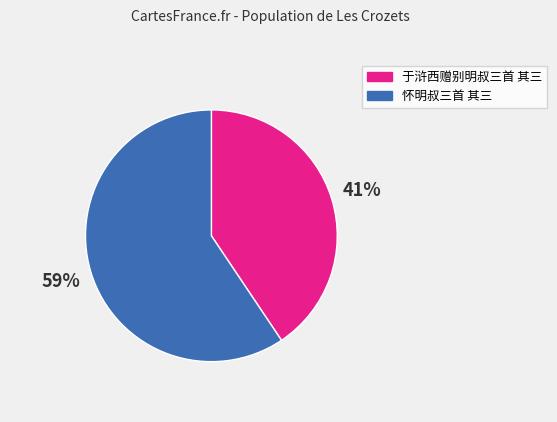

Is there any slice that represents more than half of the pie?

Yes